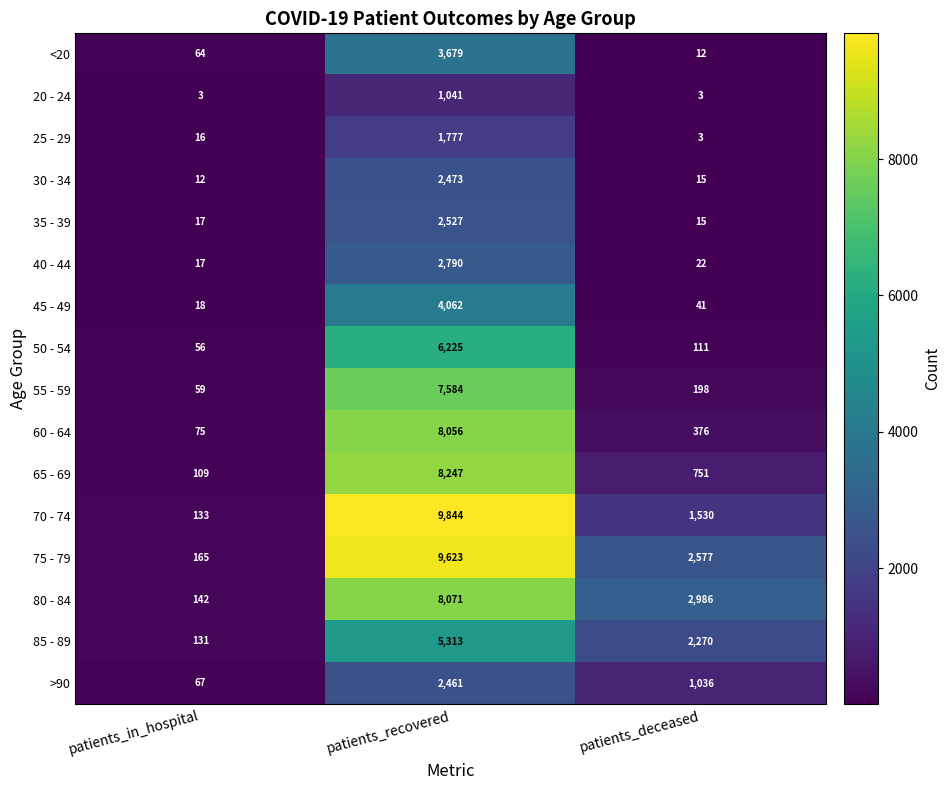

Which series has the largest range (max minus min)?

70 - 74